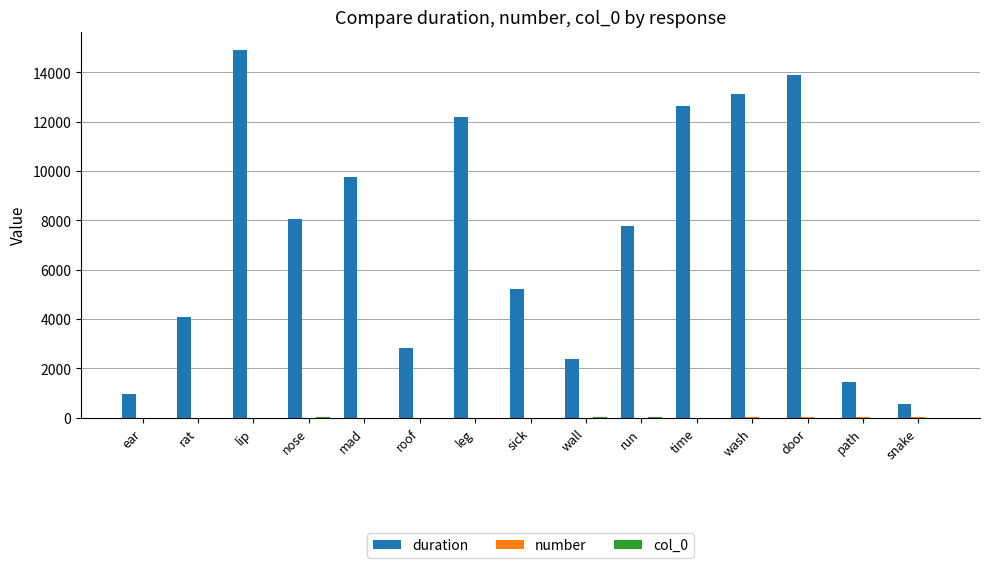

The duration series shows 19985.5 at wash. True or false?

False